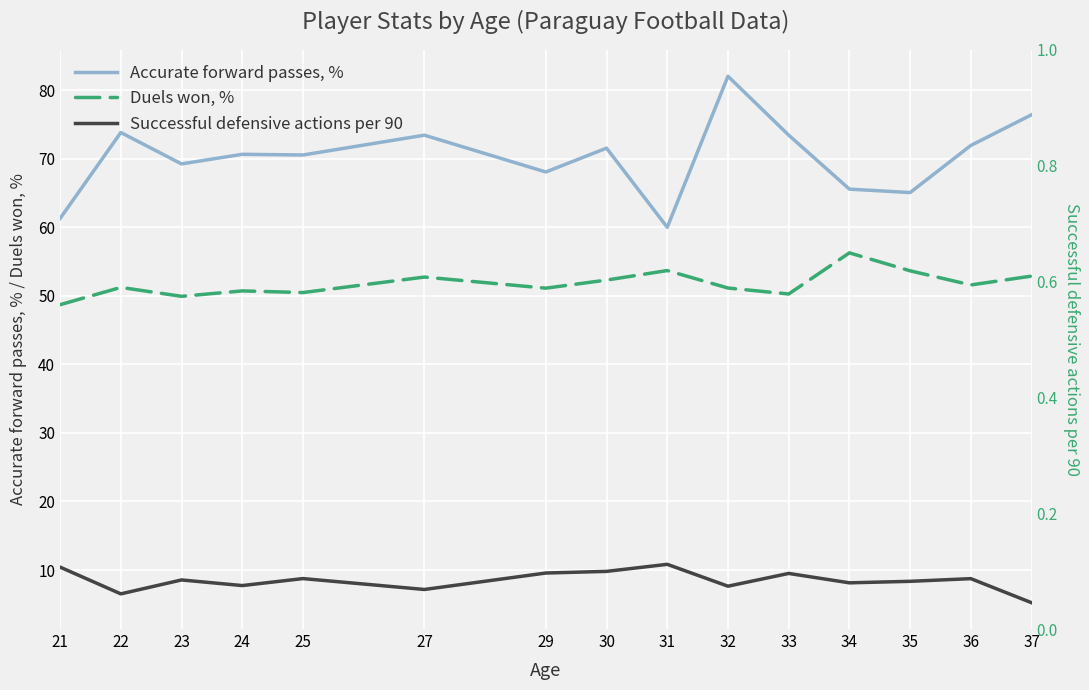

At which label does Accurate forward passes, % reach its peak?

32